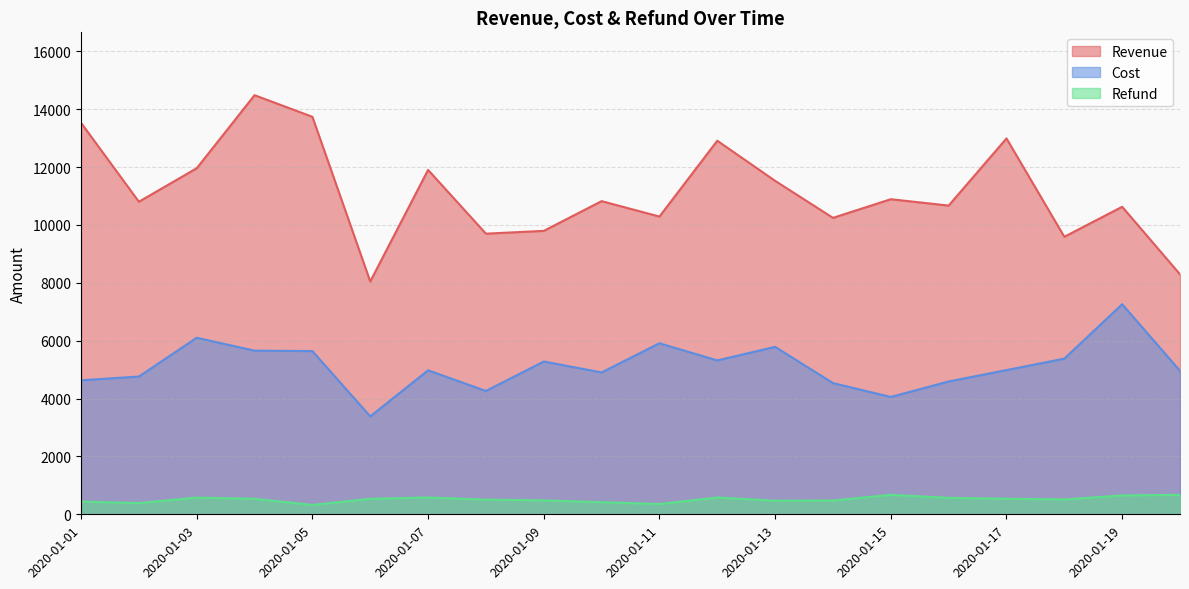

Is it true that Cost equals 3626.1 at 2020-01-03?

False